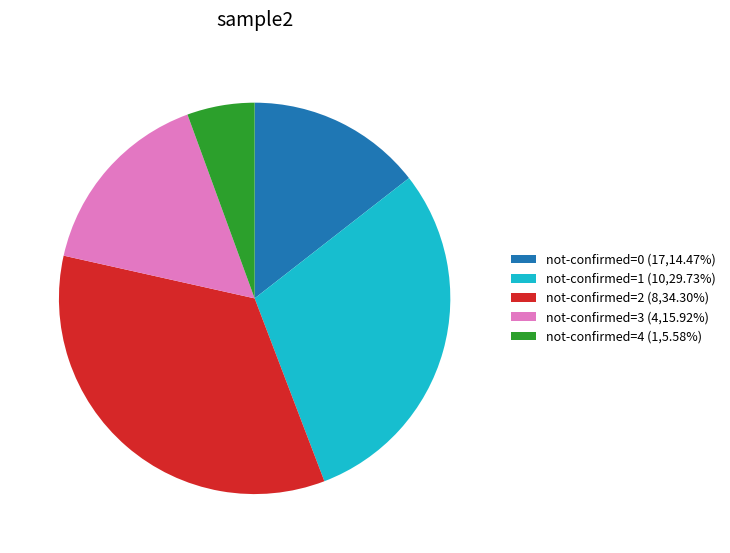

Approximately how many times larger is the value at not-confirmed=0 (17,14.47%) compared to not-confirmed=1 (10,29.73%)?

0.5